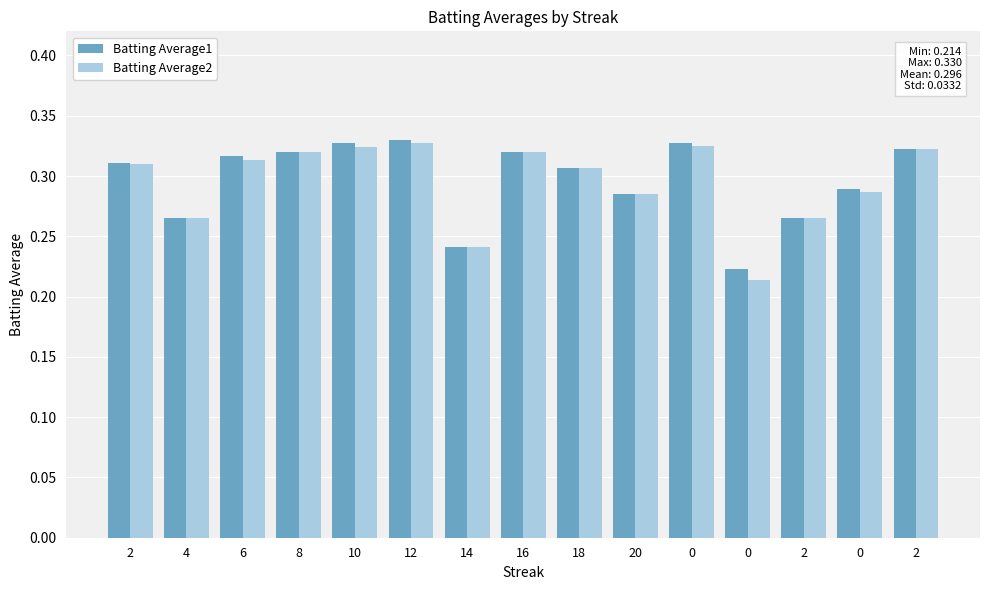

What is the average value of the Batting Average1 series?

0.3